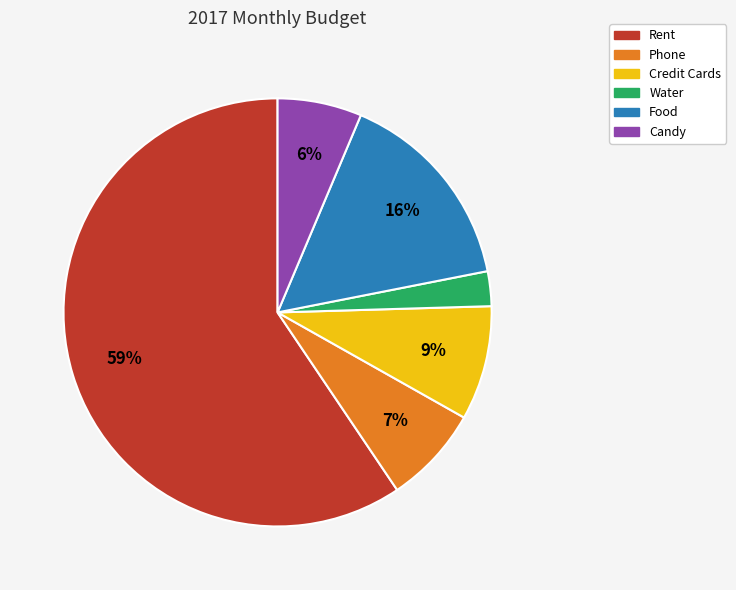

Count the number of slices in the pie.

6